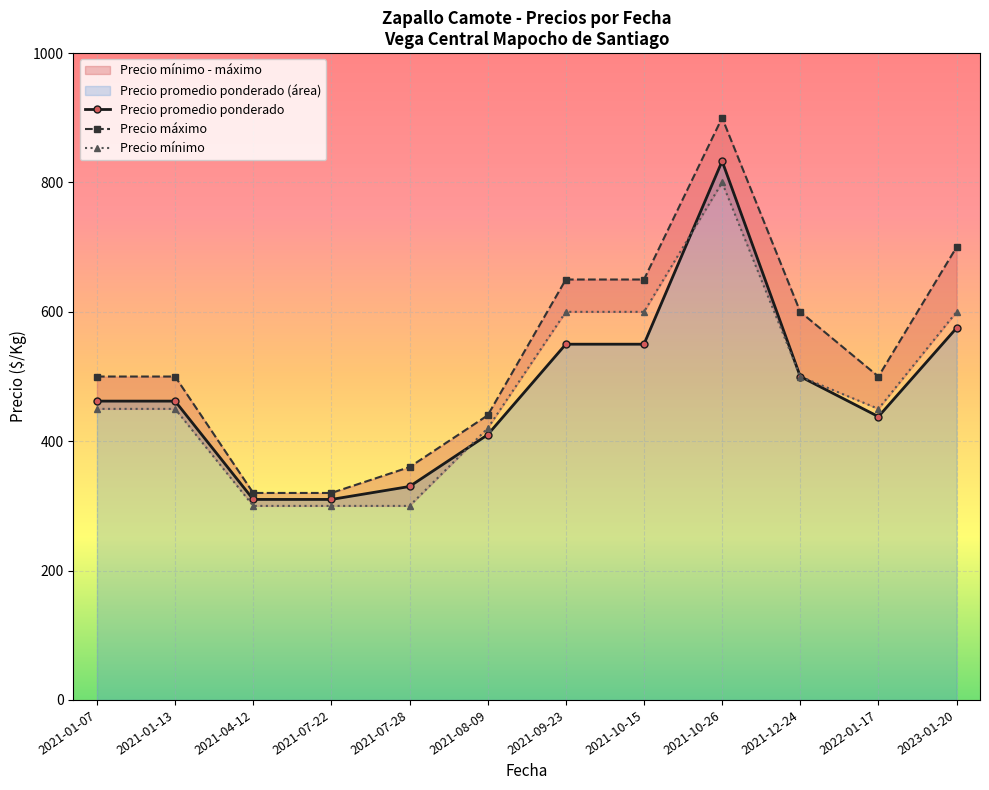

What is the highest value of the Precio promedio ponderado series?

833